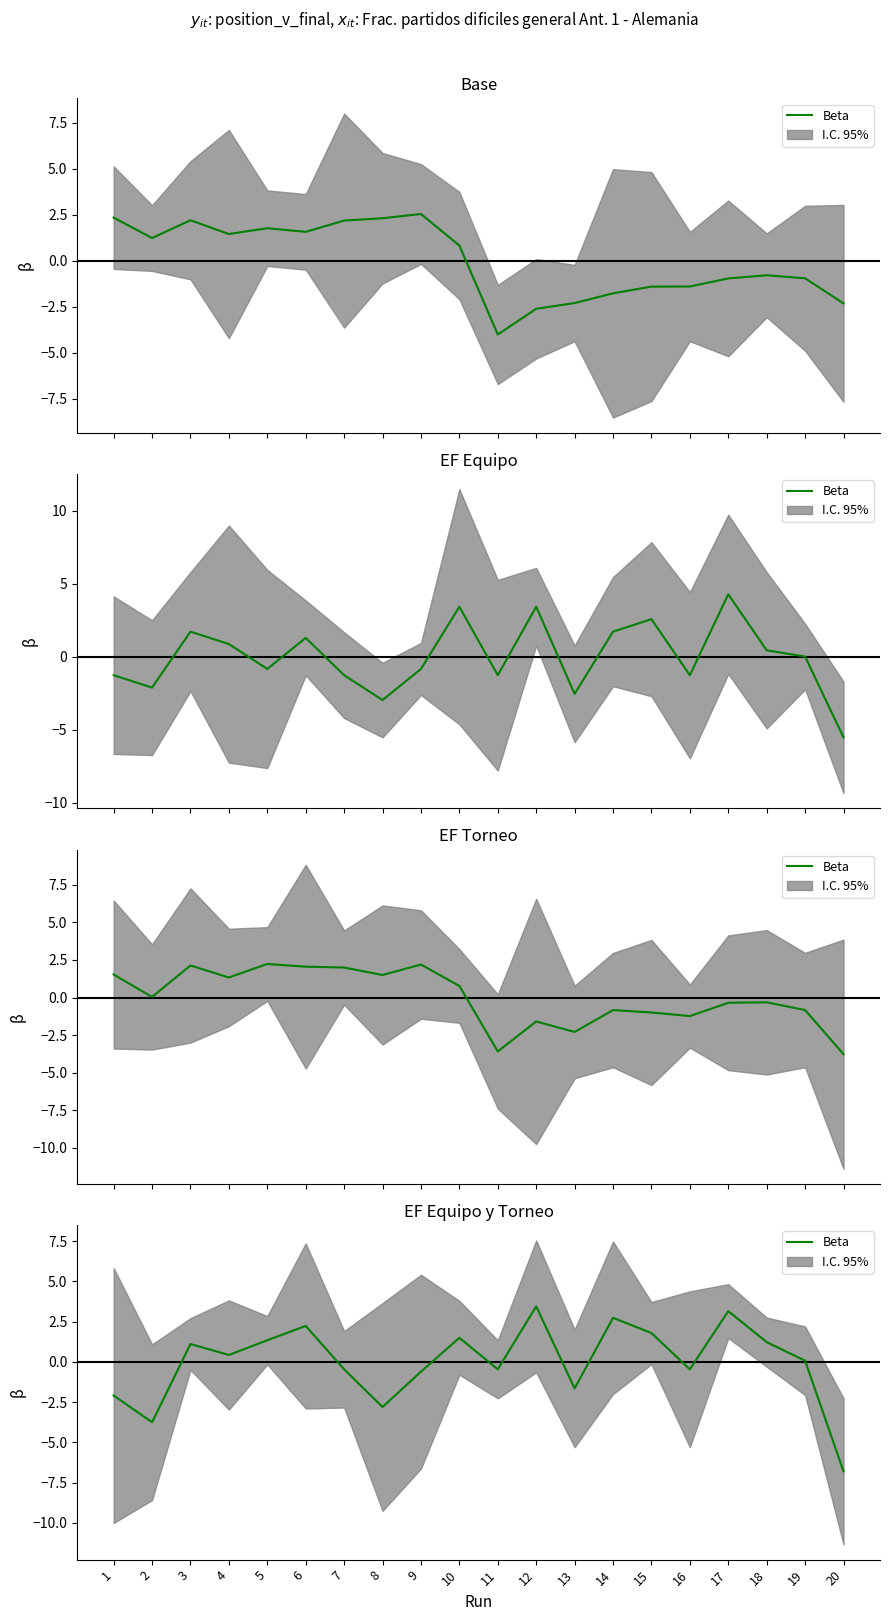

Rank the categories by value from highest to lowest.

12, 17, 14, 6, 15, 10, 5, 18, 3, 4, 19, 7, 11, 16, 9, 13, 1, 8, 2, 20